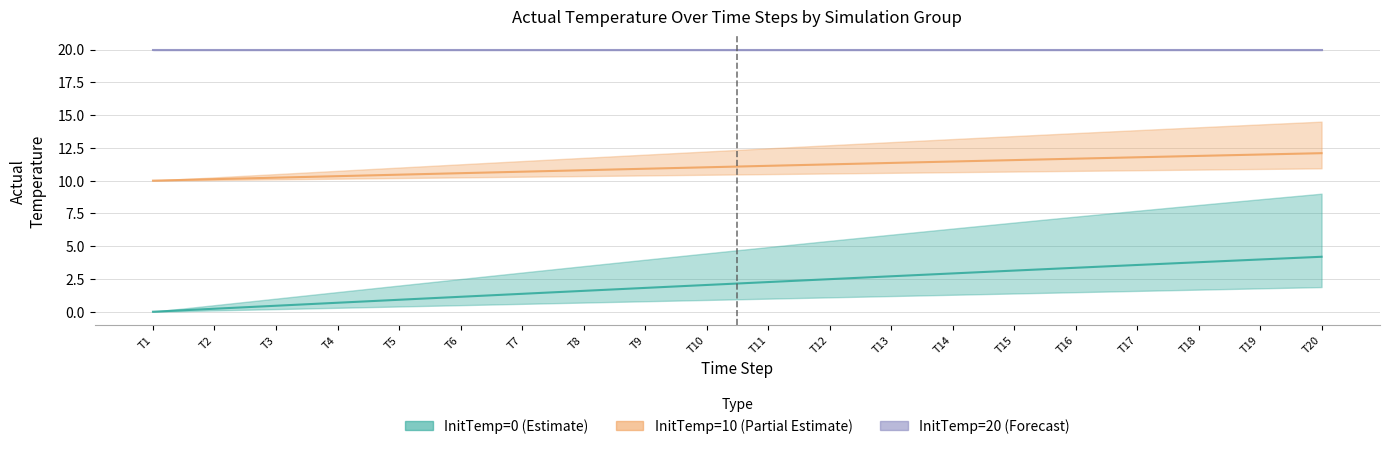

True or false: InitTemp=10 (Partial Estimate) has a value of 10.0 at T1.

True